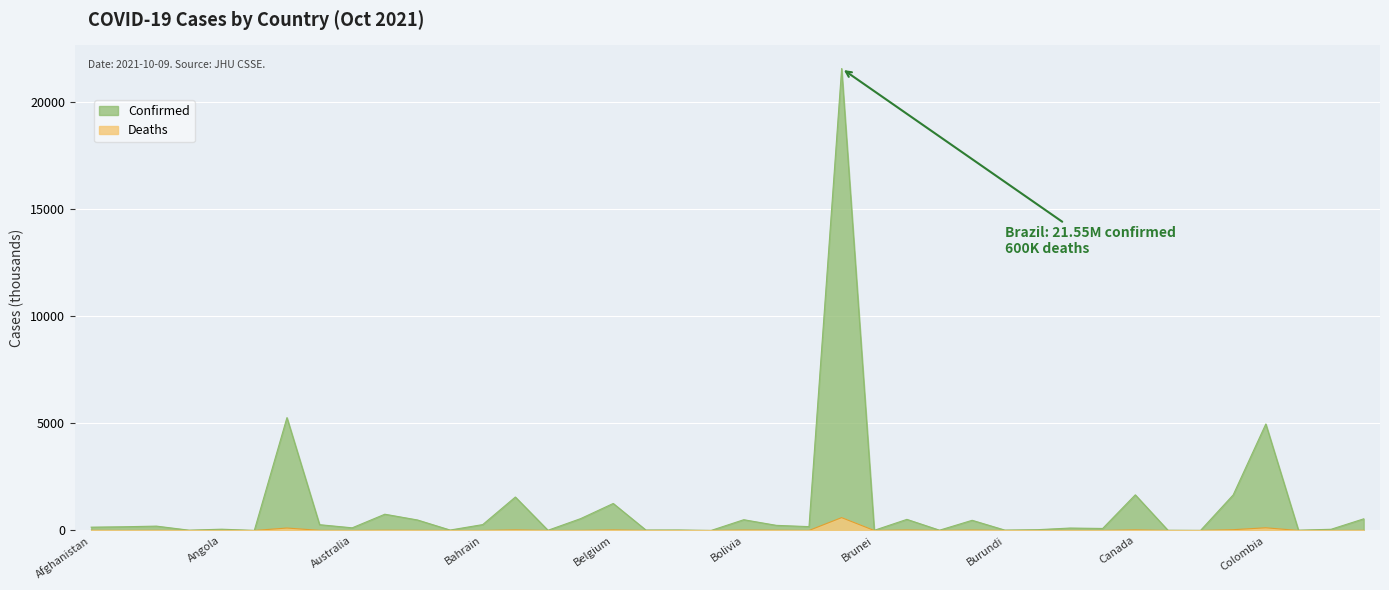

Reading left to right, extract all data points from this chart.

Confirmed: Afghanistan=155.4	Albania=174.2	Algeria=204.4	Andorra=15.3	Angola=61.0	Antigua and Barbuda=3.7	Argentina=5265.1	Armenia=271.2	Australia=125.1	Austria=759.5	Azerbaijan=491.1	Bahamas=21.6	Bahrain=275.5	Bangladesh=1561.5	Barbados=10.4	Belarus=553.8	Belgium=1261.1	Belize=22.2	Benin=24.3	Bhutan=2.6	Bolivia=503.0	Bosnia and Herzegovina=240.1	Botswana=180.4	Brazil=21550.7	Brunei=8.6	Bulgaria=519.0	Burkina Faso=14.4	Burma=475.9	Burundi=19.0	Cabo Verde=37.8	Cambodia=114.6	Cameroon=95.4	Canada=1663.7	Central African Republic=11.4	Chad=5.1	Chile=1660.4	Colombia=4969.1	Congo (Brazzaville)=14.8	Congo (Kinshasa)=57.1	Costa Rica=544.0
Deaths: Afghanistan=7.2	Albania=2.8	Algeria=5.8	Andorra=0.1	Angola=1.6	Antigua and Barbuda=0.1	Argentina=115.4	Armenia=5.5	Australia=1.4	Austria=11.1	Azerbaijan=6.7	Bahamas=0.6	Bahrain=1.4	Bangladesh=27.7	Barbados=0.1	Belarus=4.3	Belgium=25.7	Belize=0.4	Benin=0.2	Bhutan=0.0	Bolivia=18.8	Bosnia and Herzegovina=10.9	Botswana=2.4	Brazil=600.4	Brunei=0.1	Bulgaria=21.6	Burkina Faso=0.2	Burma=18.1	Burundi=0.0	Cabo Verde=0.3	Cambodia=2.5	Cameroon=1.5	Canada=28.2	Central African Republic=0.1	Chad=0.2	Chile=37.5	Colombia=126.6	Congo (Brazzaville)=0.2	Congo (Kinshasa)=1.1	Costa Rica=6.6